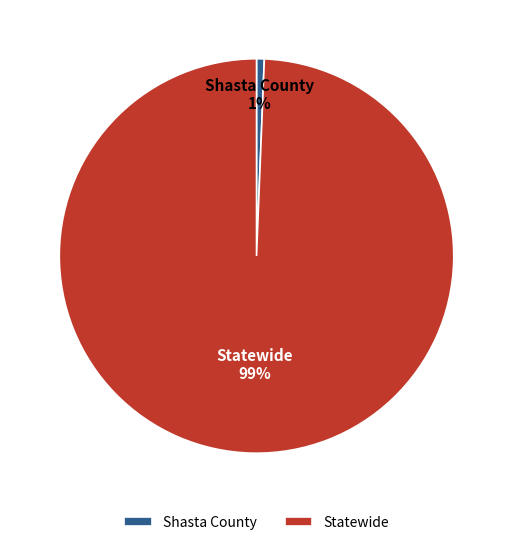

What is the majority slice?

Statewide